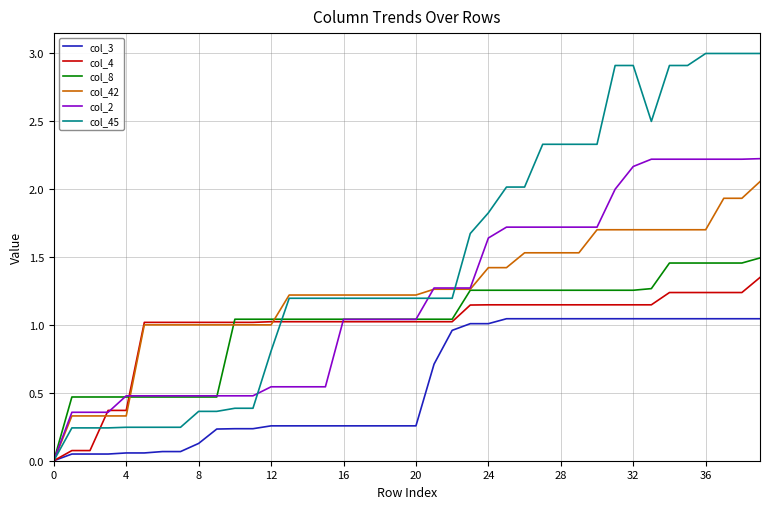

What are all the series names shown in the legend?

col_3, col_4, col_8, col_42, col_2, col_45